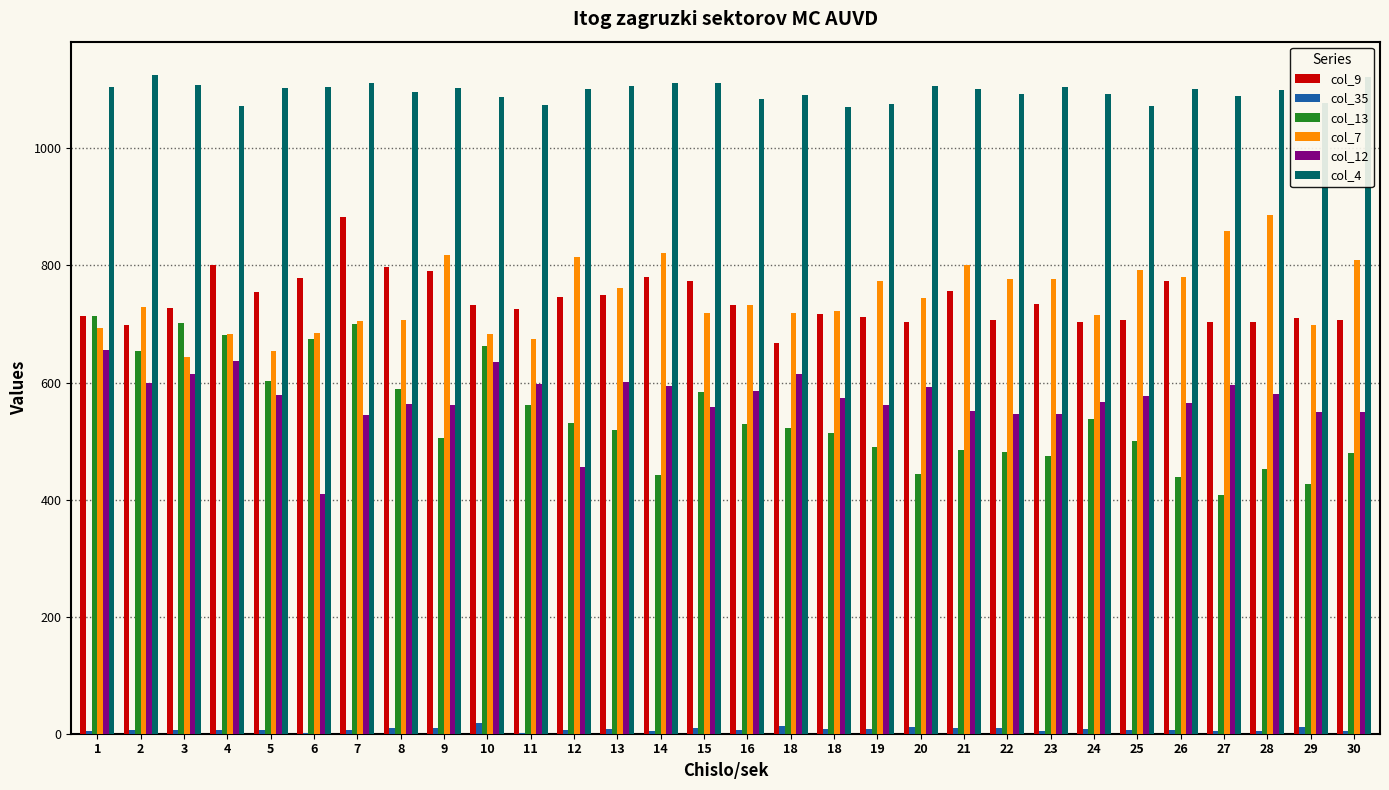

Reading right to left, transcribe all the data shown in this chart.

col_9: 30=707	29=710	28=704	27=704	26=773	25=707	24=704	23=734	22=706	21=757	20=704	19=712	18=717	18=668	16=732	15=773	14=780	13=750	12=746	11=725	10=732	9=791	8=797	7=883	6=778	5=755	4=800	3=728	2=699	1=713
col_35: 30=4	29=12	28=4	27=4	26=6	25=6	24=8	23=4	22=9	21=9	20=11	19=8	18=8	18=14	16=6	15=10	14=5	13=8	12=7	11=2	10=19	9=9	8=10	7=6	6=2	5=7	4=6	3=6	2=6	1=4
col_13: 30=479	29=426	28=453	27=407	26=439	25=500	24=538	23=475	22=482	21=484	20=444	19=489	18=514	18=523	16=529	15=584	14=442	13=519	12=530	11=562	10=663	9=506	8=589	7=700	6=675	5=603	4=681	3=701	2=653	1=713
col_7: 30=810	29=698	28=886	27=858	26=780	25=793	24=716	23=776	22=776	21=800	20=745	19=773	18=722	18=718	16=733	15=718	14=821	13=761	12=814	11=674	10=683	9=818	8=707	7=705	6=685	5=654	4=683	3=644	2=729	1=693
col_12: 30=549	29=550	28=581	27=596	26=565	25=577	24=566	23=547	22=546	21=552	20=593	19=561	18=573	18=615	16=585	15=559	14=594	13=601	12=456	11=597	10=635	9=561	8=563	7=545	6=410	5=579	4=636	3=614	2=599	1=656
col_4: 30=1122	29=1077	28=1100	27=1090	26=1101	25=1073	24=1093	23=1105	22=1093	21=1101	20=1106	19=1076	18=1071	18=1091	16=1085	15=1112	14=1111	13=1107	12=1102	11=1074	10=1088	9=1103	8=1097	7=1111	6=1104	5=1103	4=1073	3=1108	2=1126	1=1104